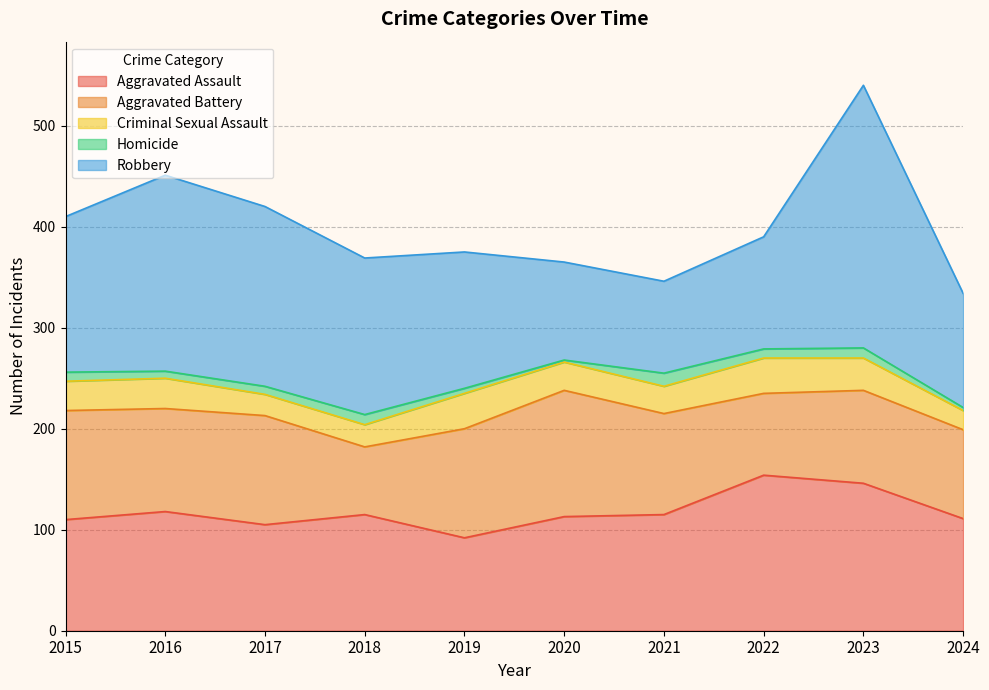

Is it true that Homicide equals 9 at 2022?

True